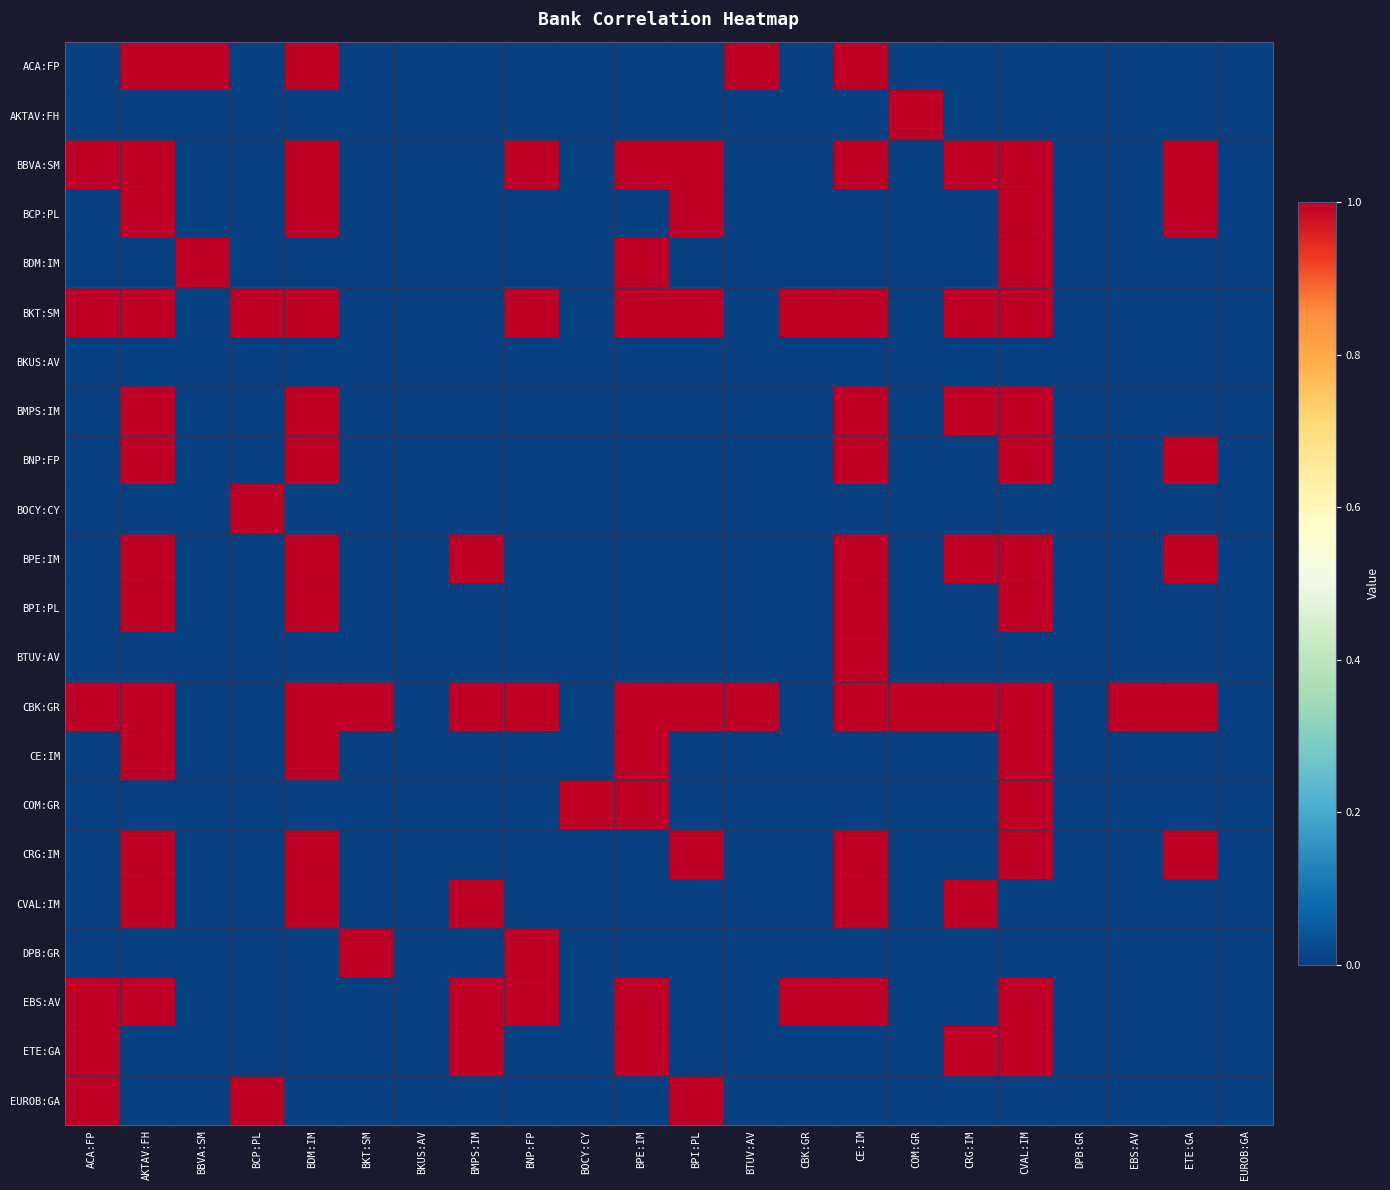

How many series are shown in this chart?

22